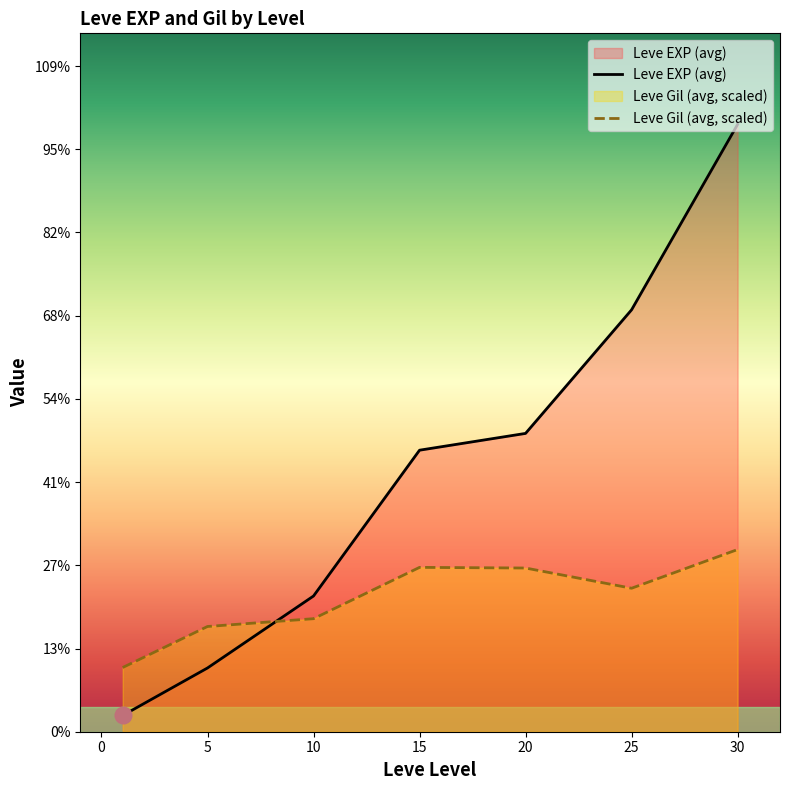

What is the total value across all series at 25?

33973.7